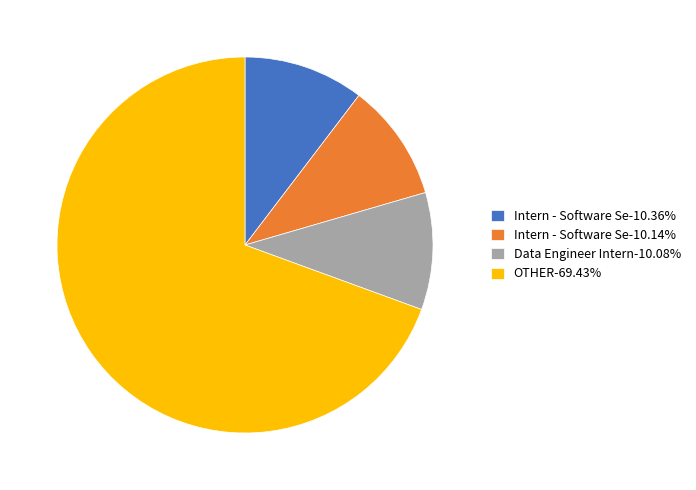

What is the ratio of the value at OTHER-69.43% to the value at Data Engineer Intern-10.08%?

6.9